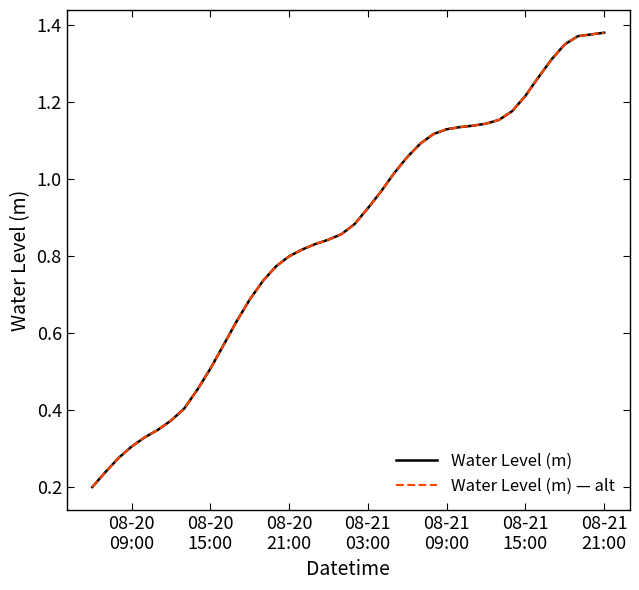

Reading right to left, what are all the values shown in this chart?

Water Level (m): 1.4	1.4	1.4	1.4	1.3	1.3	1.2	1.2	1.2	1.1	1.1	1.1	1.1	1.1	1.1	1.1	1.0	1.0	0.9	0.9	0.9	0.8	0.8	0.8	0.8	0.8	0.7	0.7	0.6	0.6	0.5	0.5	0.4	0.4	0.3	0.3	0.3	0.3	0.2	0.2
Water Level (m) — alt: 1.4	1.4	1.4	1.4	1.3	1.3	1.2	1.2	1.2	1.1	1.1	1.1	1.1	1.1	1.1	1.1	1.0	1.0	0.9	0.9	0.9	0.8	0.8	0.8	0.8	0.8	0.7	0.7	0.6	0.6	0.5	0.5	0.4	0.4	0.3	0.3	0.3	0.3	0.2	0.2